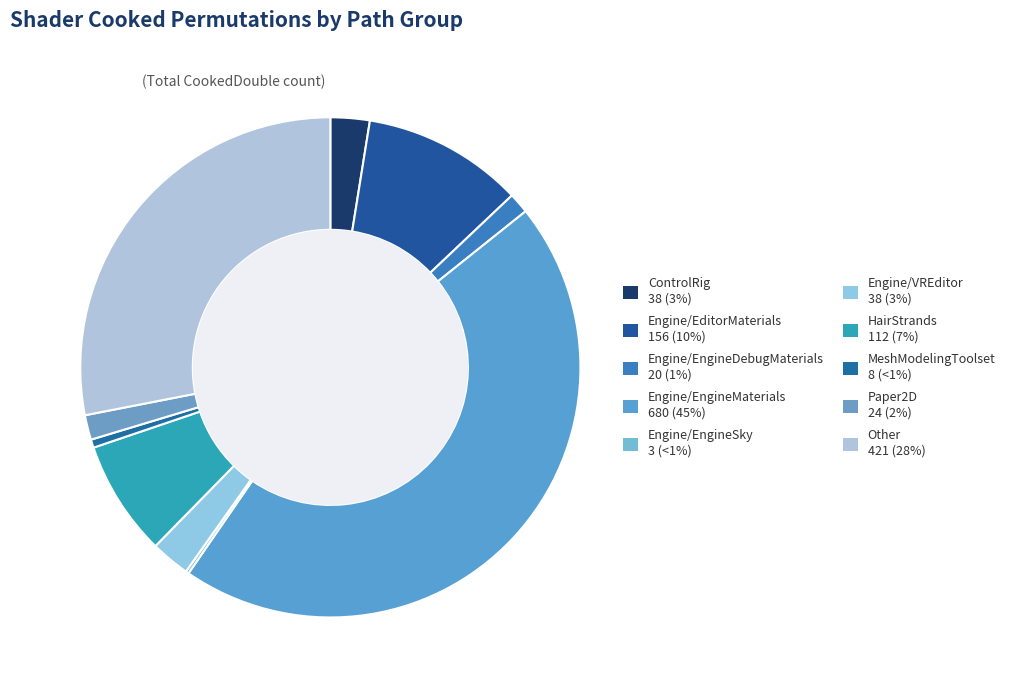

To the nearest percent, what percentage of the pie is ControlRig?

3%